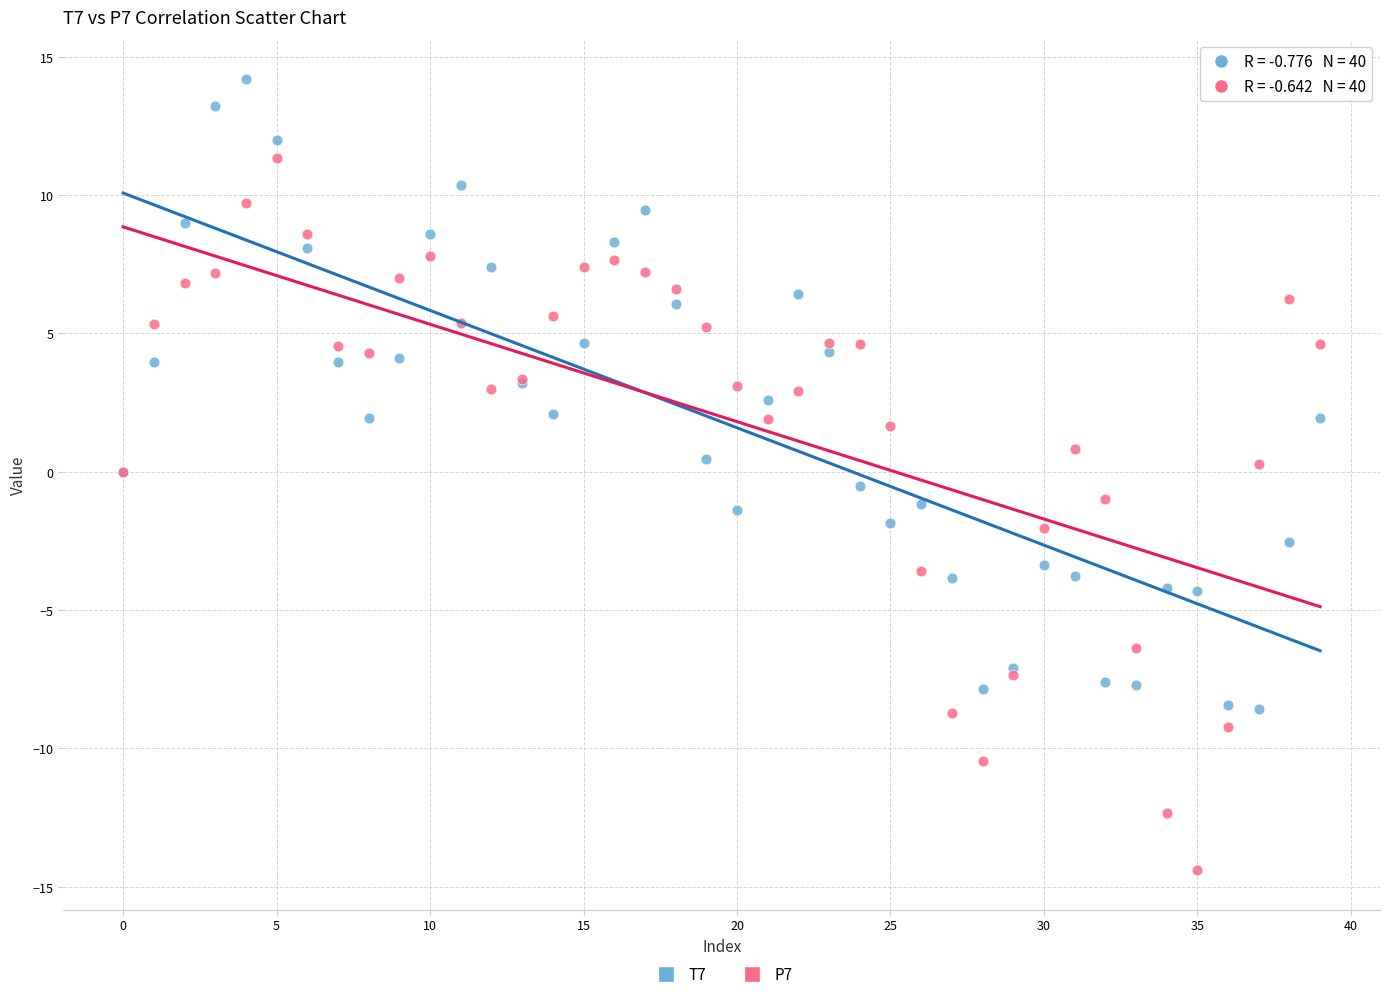

Which series contains the lowest Y value?

P7